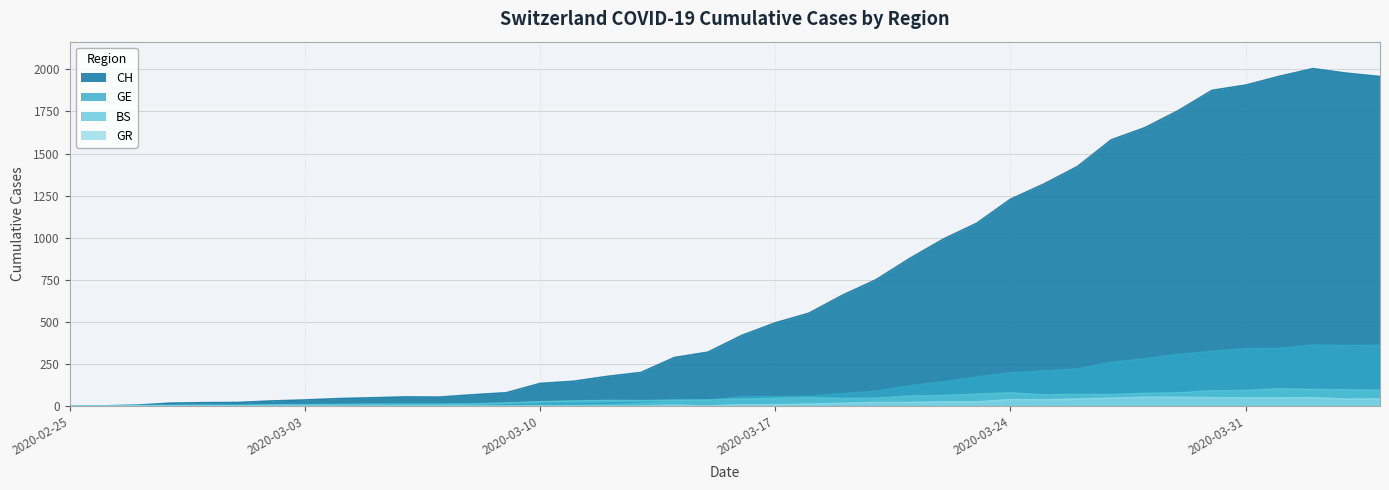

How many positive values does the GR series have?

21